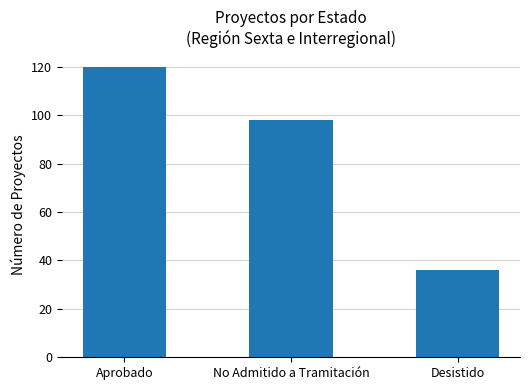

How many bars are there in total?

3